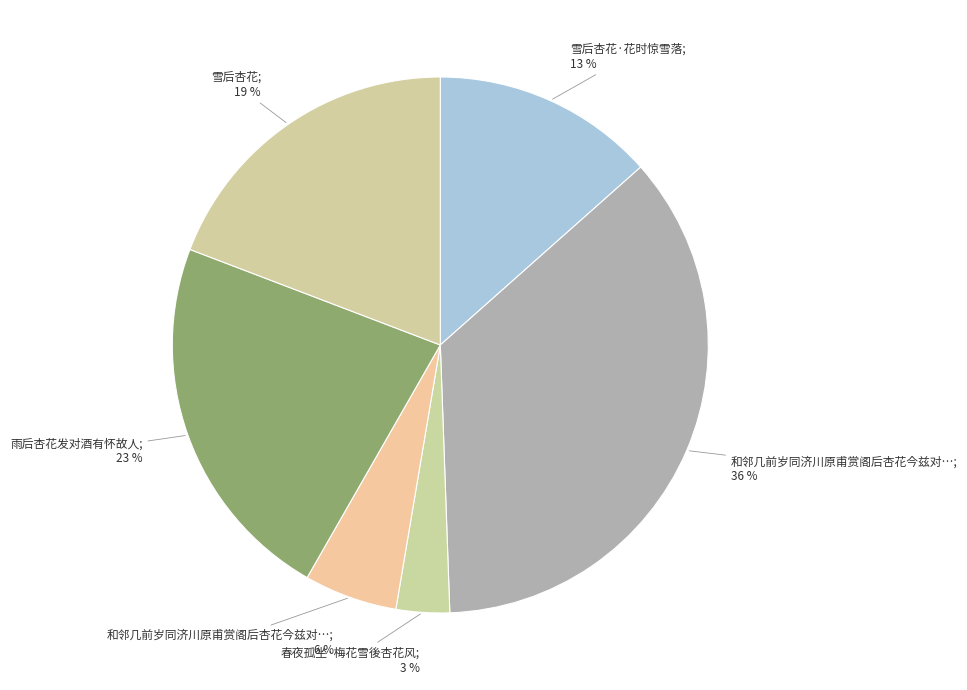

How many segments does this pie chart have?

6